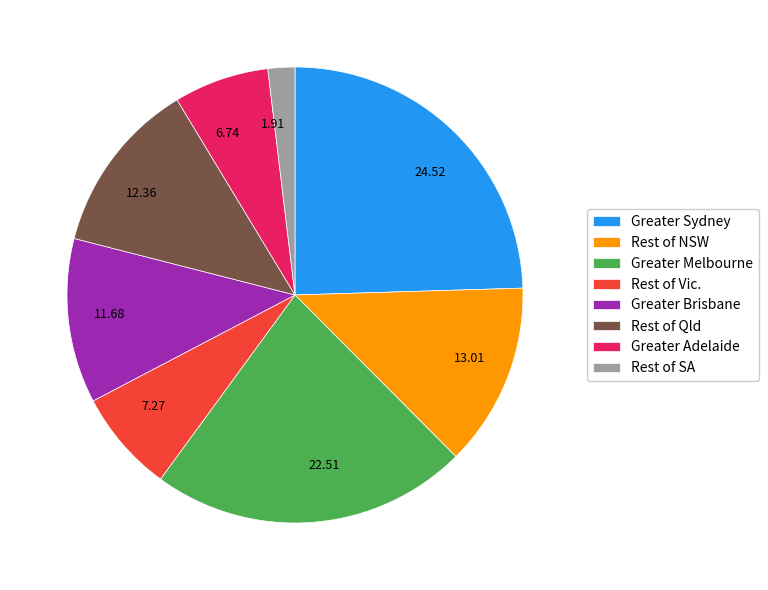

True or false: Greater Sydney accounts for 11% of the total.

False